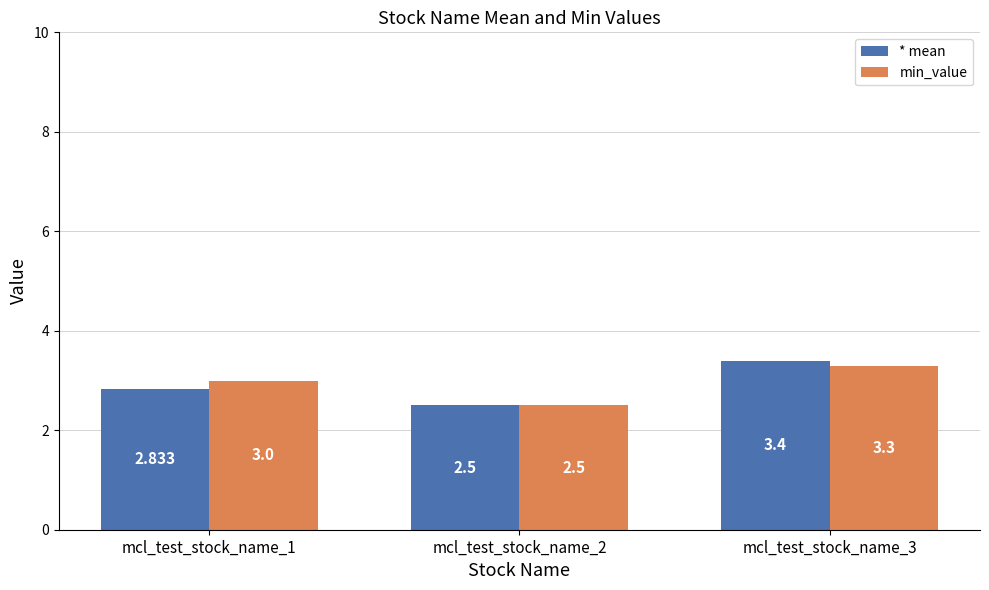

Between mcl_test_stock_name_2 and mcl_test_stock_name_3, which series saw the biggest shift?

* mean